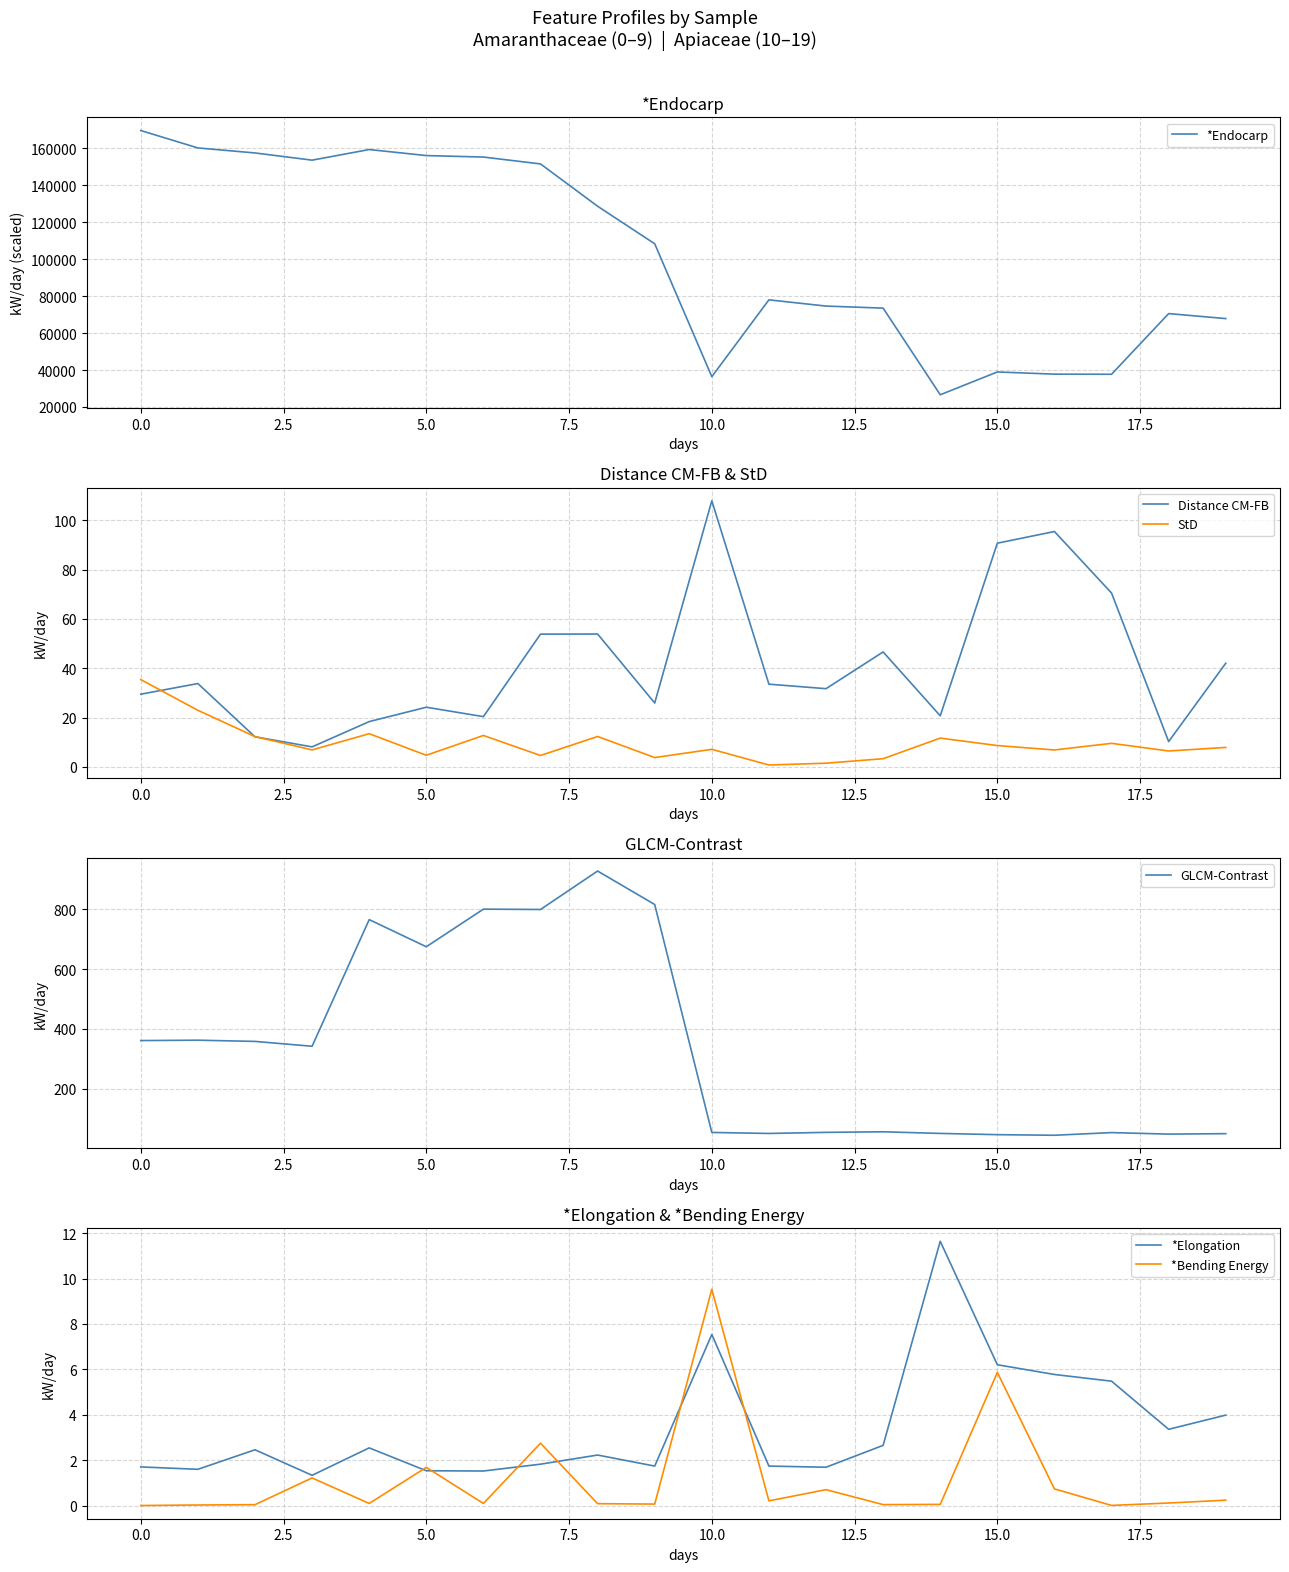

Reading left to right, transcribe all the data shown in this chart.

*Endocarp: 169613.3	160195.7	157487.1	153585.1	159330.7	156070.1	155265.0	151548.7	128653.9	108326.0	36407.2	77985.0	74613.5	73503.4	26615.4	38955.1	37767.0	37702.2	70538.4	67837.2
Distance CM-FB: 29.5	33.8	12.2	8.1	18.4	24.2	20.4	53.8	53.9	25.9	107.9	33.5	31.7	46.6	20.7	90.7	95.4	70.5	10.3	42.0
StD: 35.4	22.9	12.3	6.9	13.5	4.7	12.7	4.6	12.3	3.8	7.1	0.8	1.5	3.3	11.7	8.7	6.9	9.5	6.4	7.9
GLCM-Contrast: 361.4	362.7	358.6	342.4	764.9	674.3	799.8	798.7	926.9	815.2	54.9	51.5	55.2	57.1	51.7	47.5	45.5	54.4	49.3	50.9
*Elongation: 1.7	1.6	2.5	1.3	2.5	1.5	1.5	1.8	2.2	1.7	7.5	1.7	1.7	2.7	11.6	6.2	5.8	5.5	3.4	4.0
*Bending Energy: 0.0	0.0	0.0	1.2	0.1	1.7	0.1	2.7	0.1	0.1	9.5	0.2	0.7	0.0	0.1	5.9	0.7	0.0	0.1	0.2